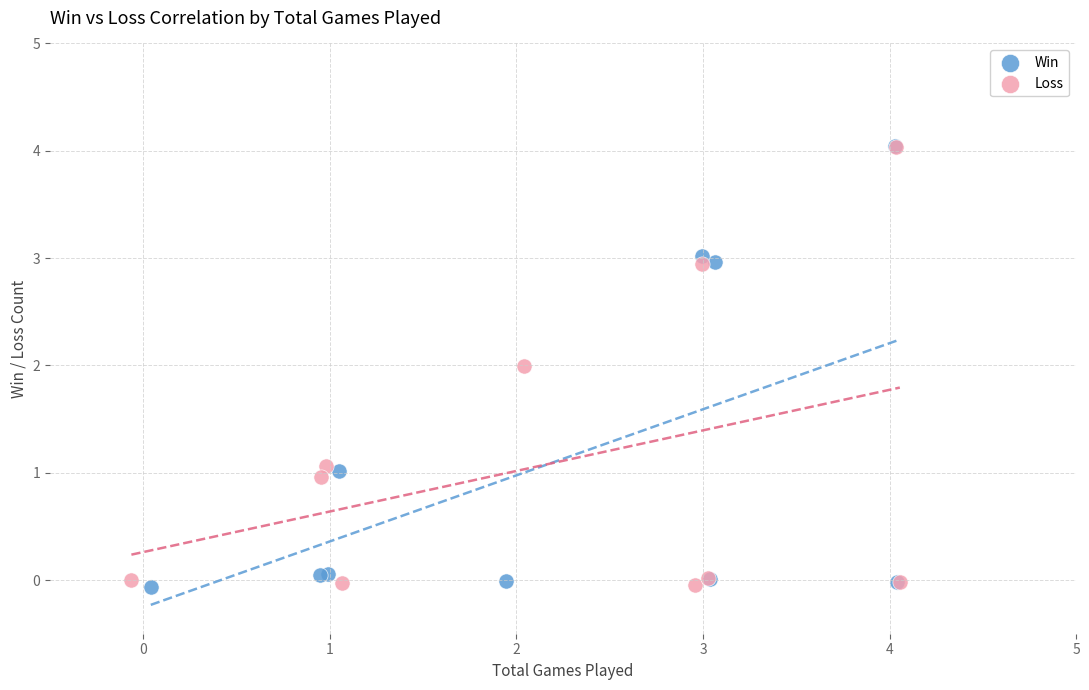

What are all the series names shown in the legend?

Win, Loss